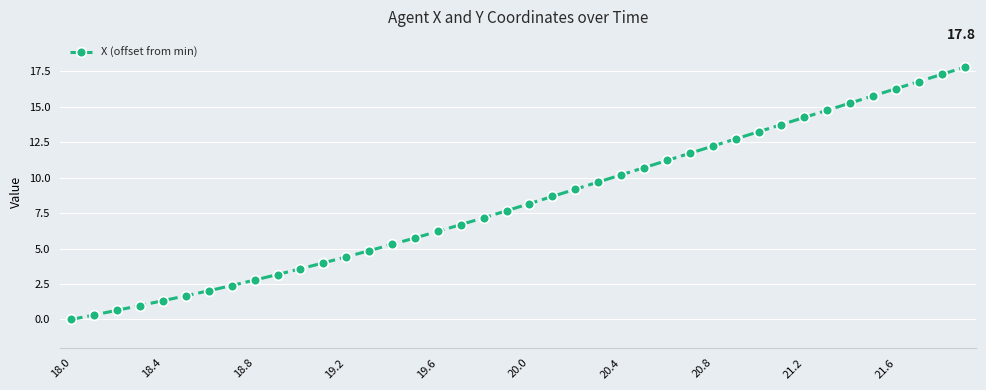

What is the value of the 26th point from the left?

10.7